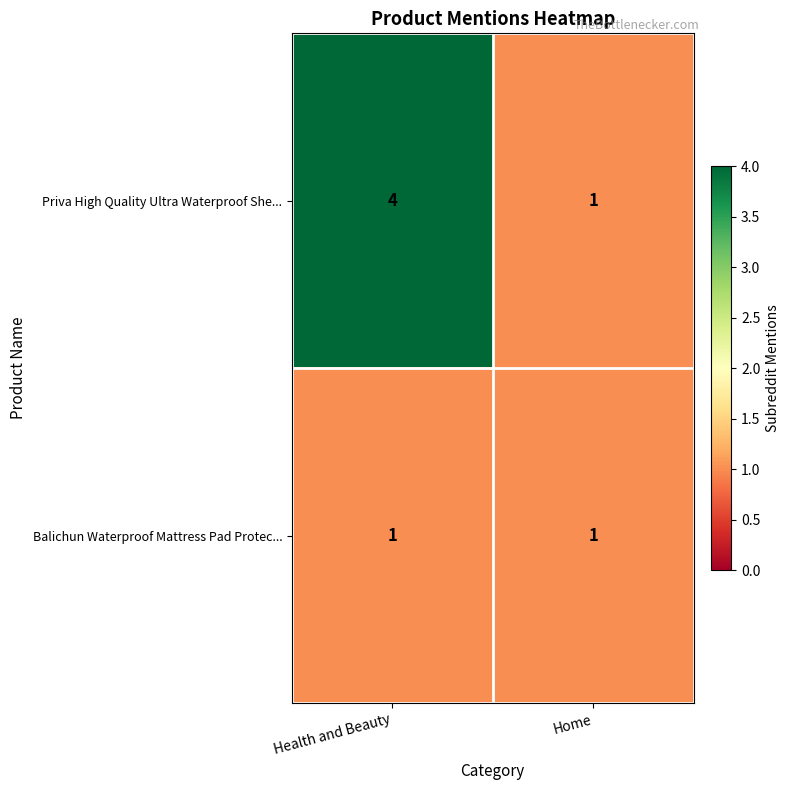

Which series has the largest range (max minus min)?

Priva High Quality Ultra Waterproof She...